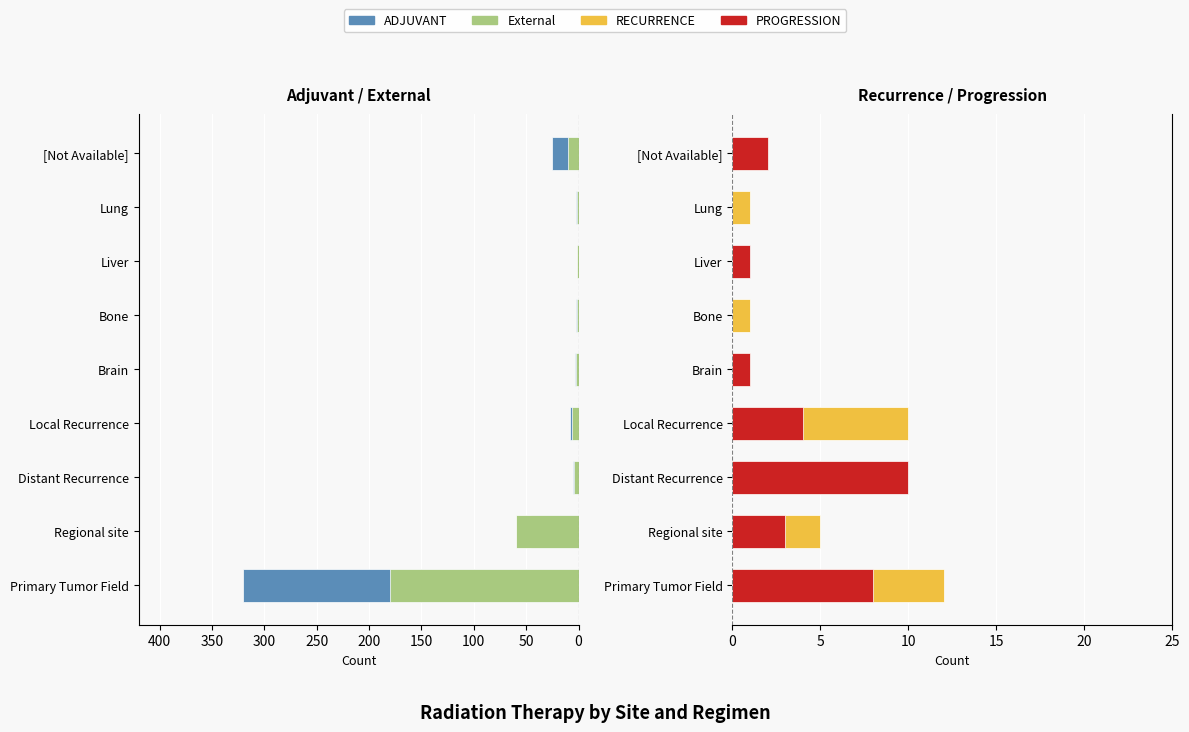

Is the value of RECURRENCE at Local Recurrence greater than the value of PROGRESSION at Distant Recurrence?

No